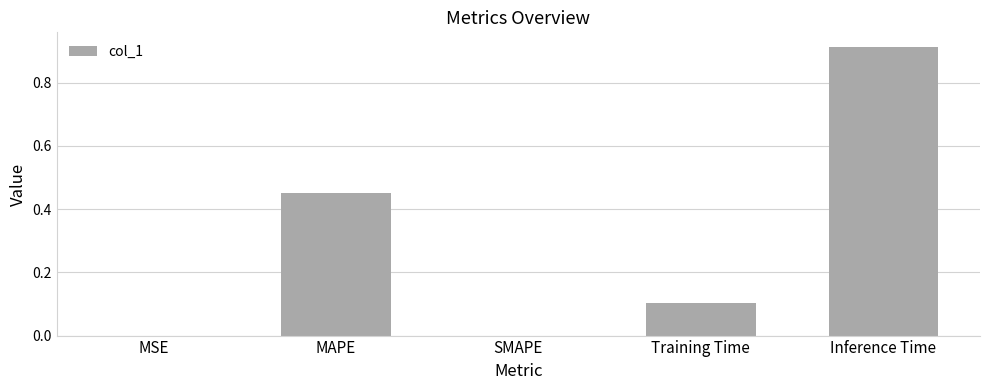

The chart shows a value of 0.0 at Training Time. True or false?

False